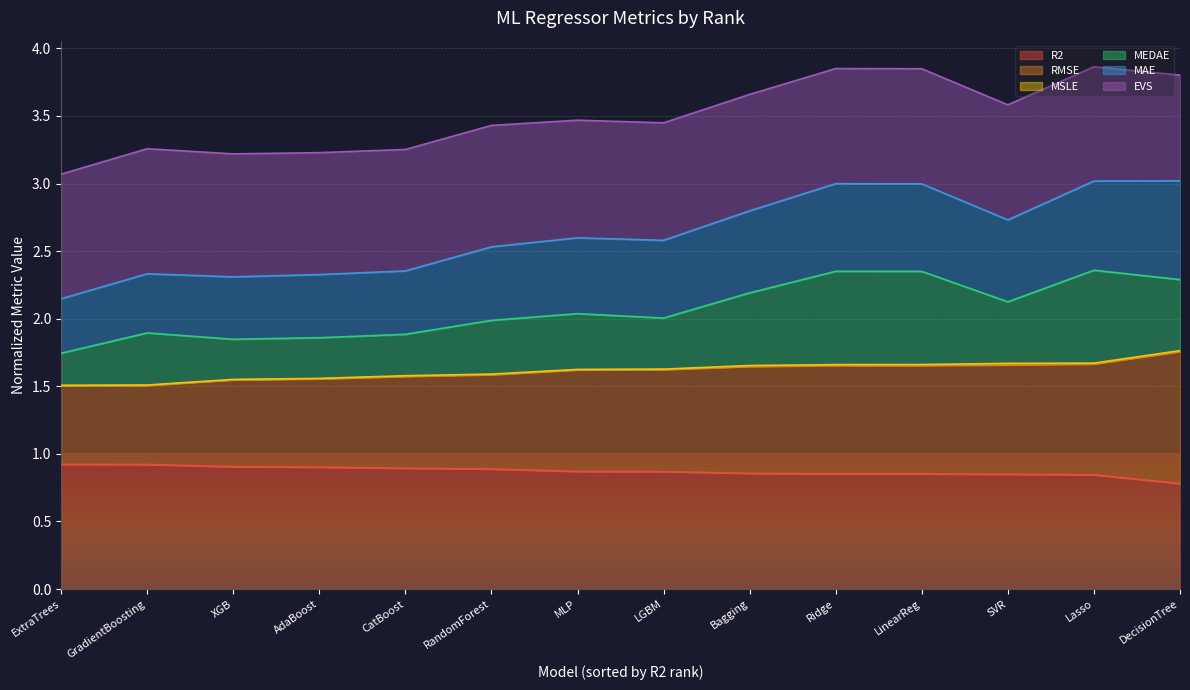

Which series has the largest total across all categories?

EVS